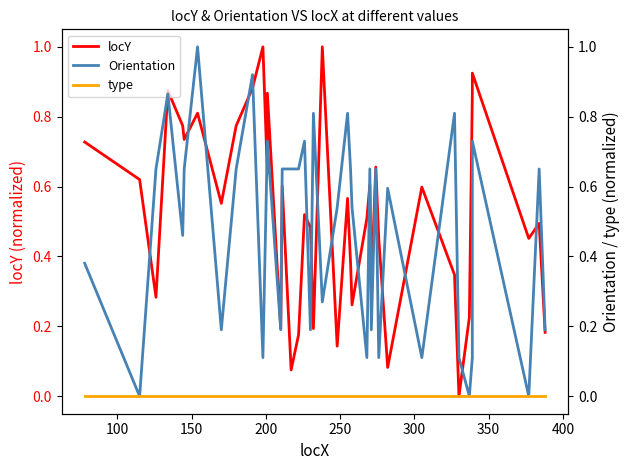

The value of locY at 50 is 1.1. True or false?

False